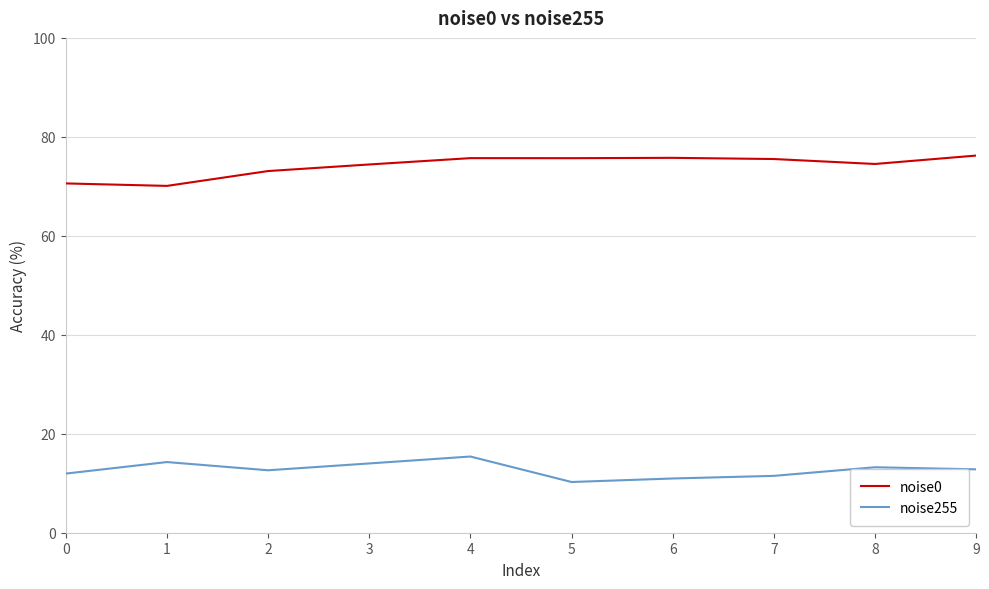

True or false: noise0 and noise255 cross at least once.

False